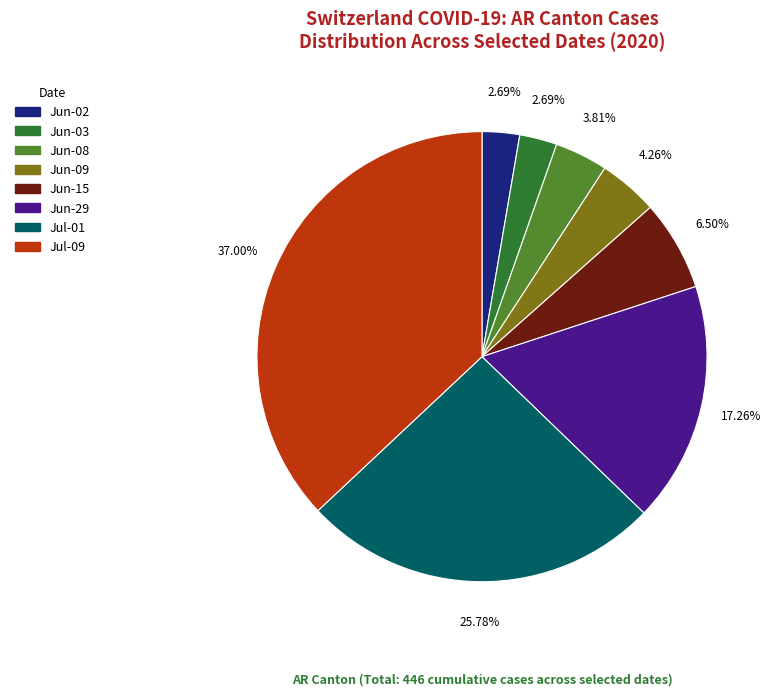

Is there any slice that represents more than half of the pie?

No